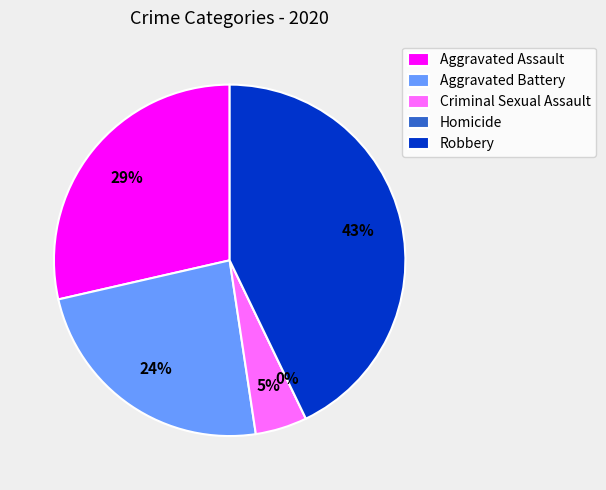

Which category has the smallest portion of the pie?

Homicide